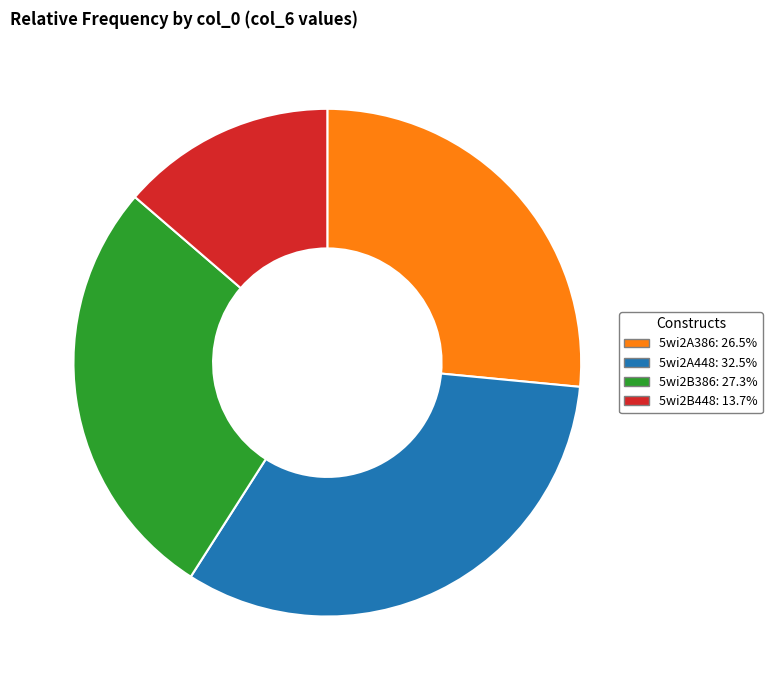

What is the largest slice in the pie chart?

5wi2A448